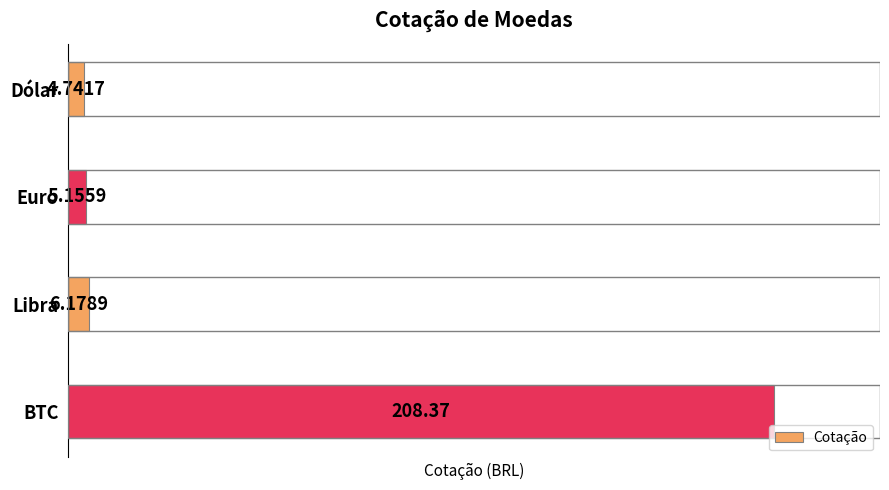

What is the sum of the values at Euro and Dólar?

9.9